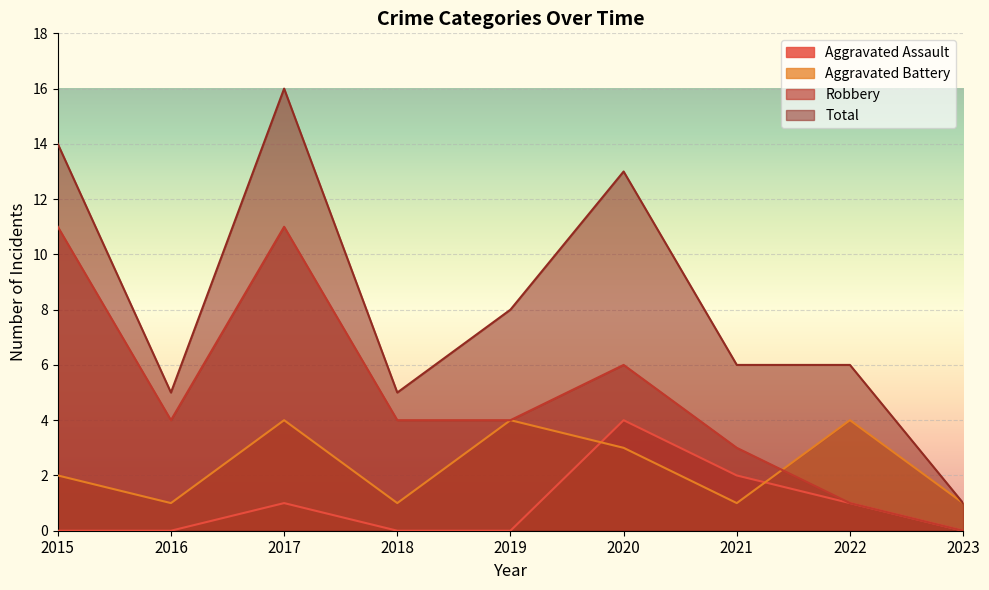

Which category has the highest value in the Aggravated Assault series?

2020